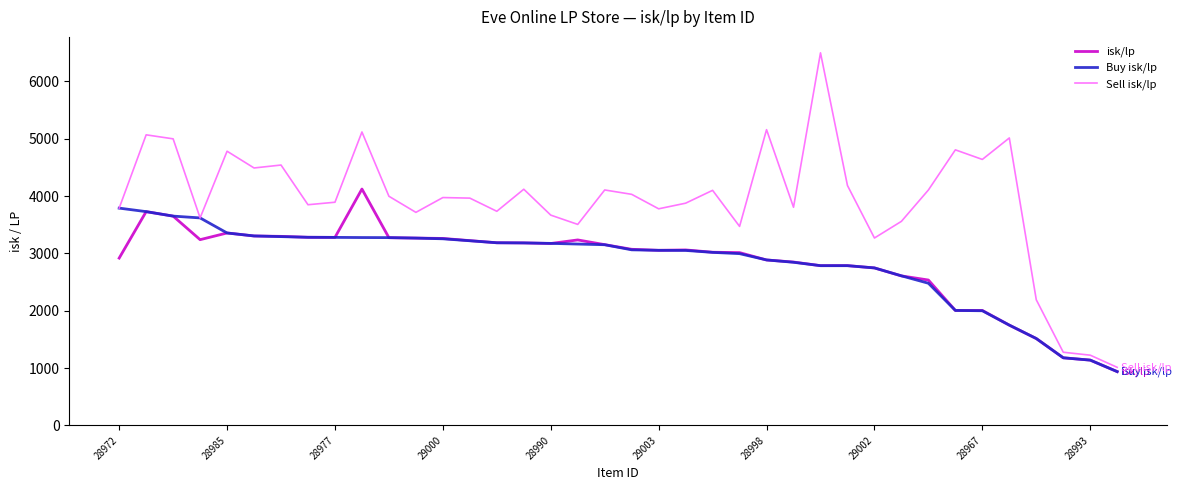

What is the highest value of the Sell isk/lp series?

6500.0